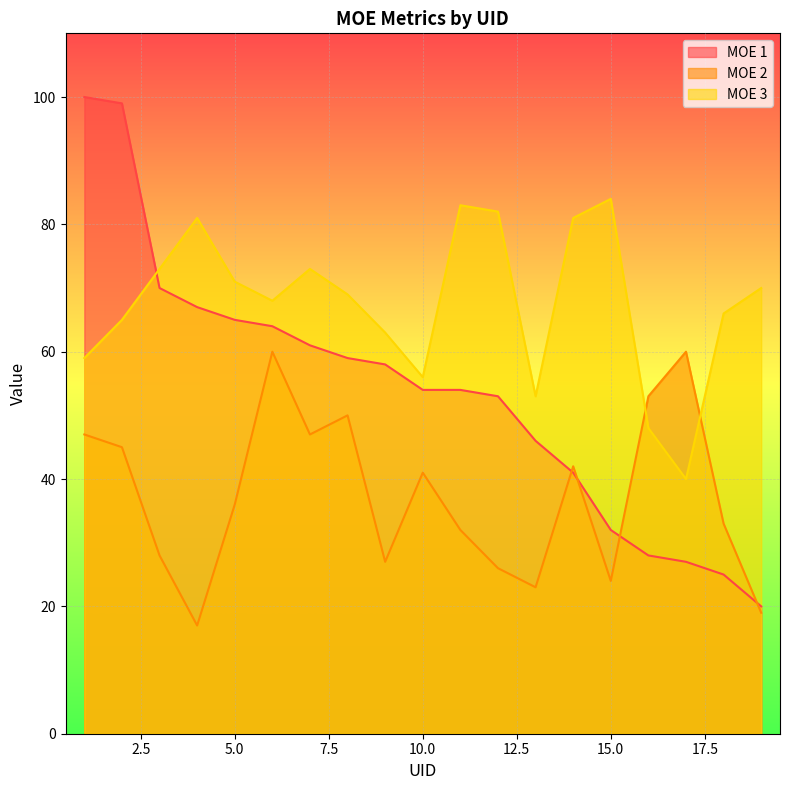

What is the highest value of the MOE 3 series?

84